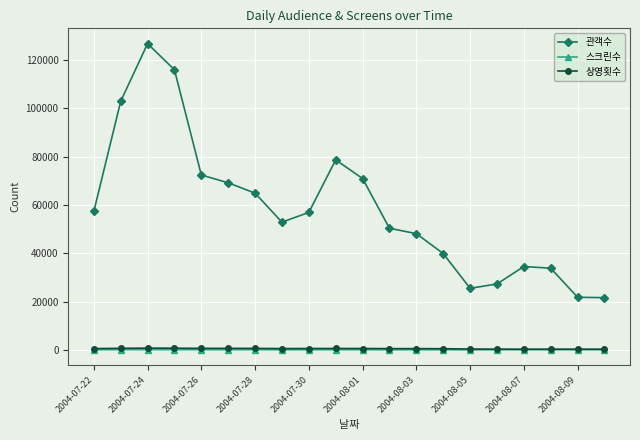

What is the maximum value shown in the chart?

126827